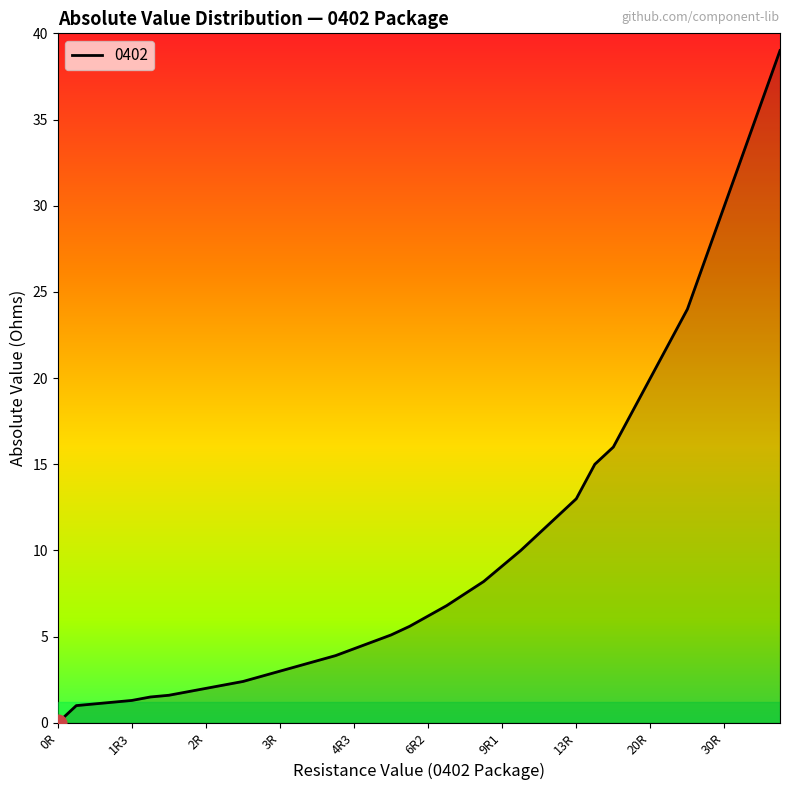

What is the maximum value shown in the chart?

39.0